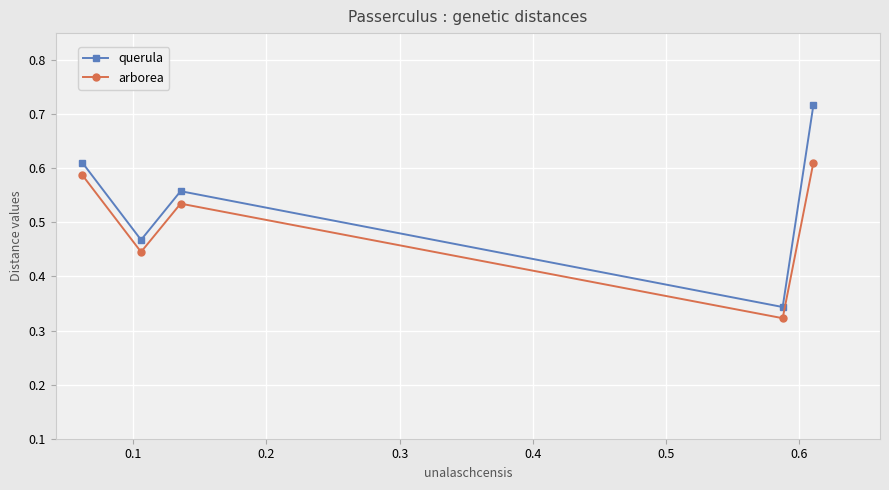

List the series in order of their peak value, lowest first.

arborea, querula